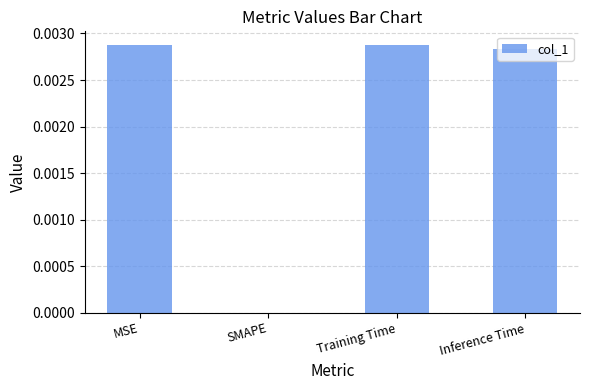

Which has a higher value, SMAPE or Training Time?

Training Time